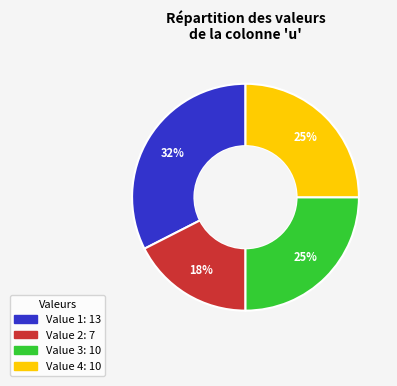

Does any single category account for the majority?

No